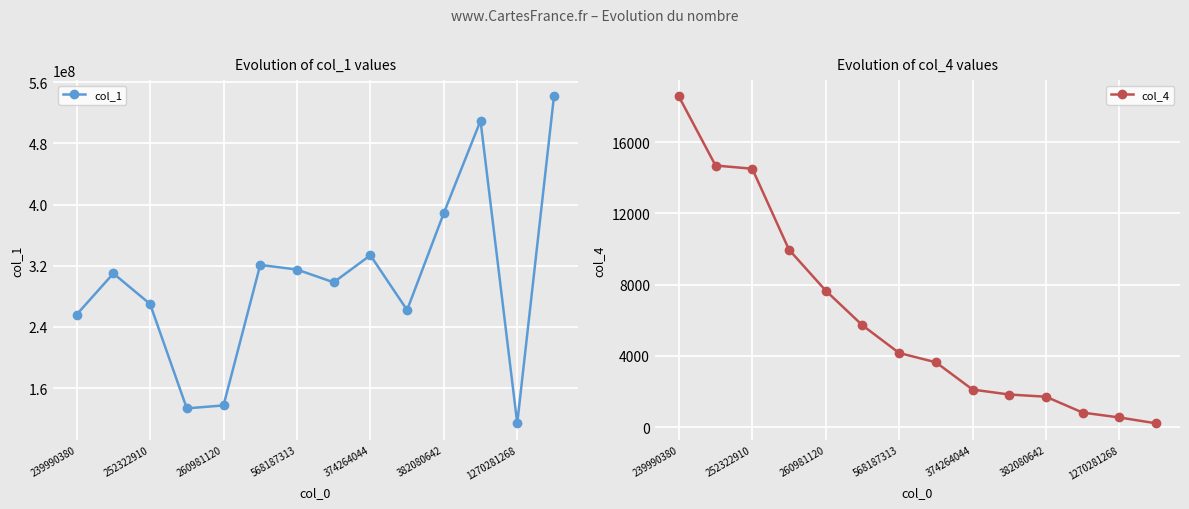

Reading left to right, transcribe all the data shown in this chart.

col_1: 256137546	309937128	269935729	133516260	137399083	321056569	315021903	298306284	333684021	262050038	388776178	509583607	113969503	541286661
col_4: 18564	14685	14505	9960	7661	5713	4157	3637	2104	1826	1702	810	537	208